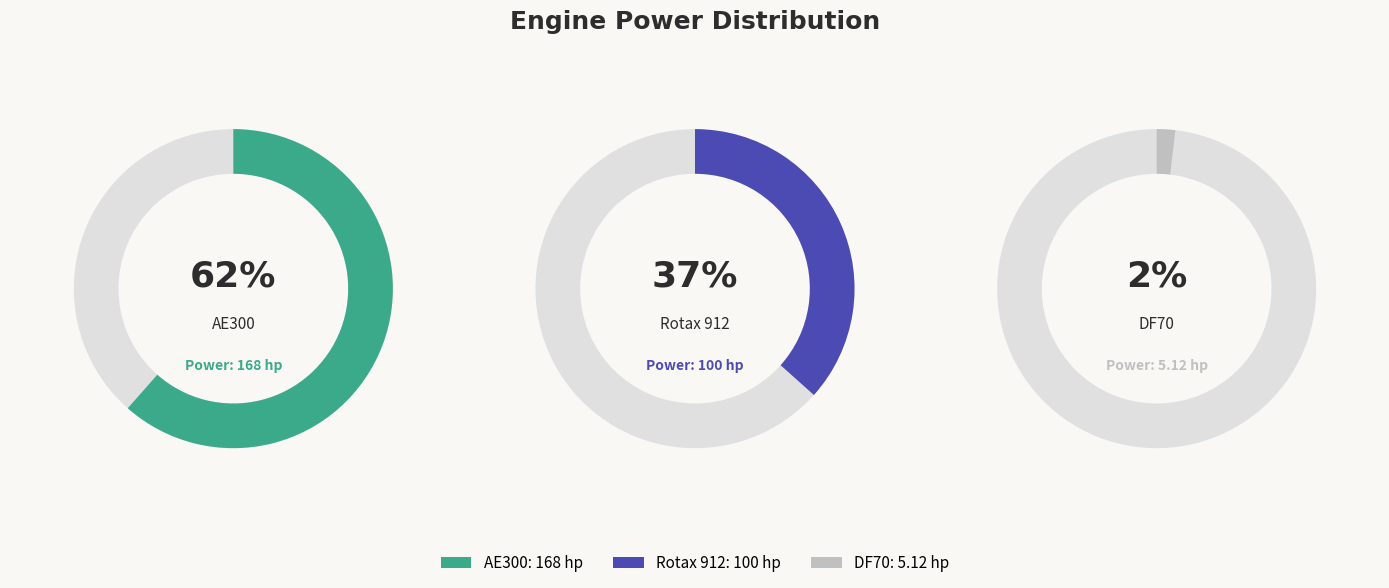

The Rotax 912 slice represents 30% of the pie. True or false?

False